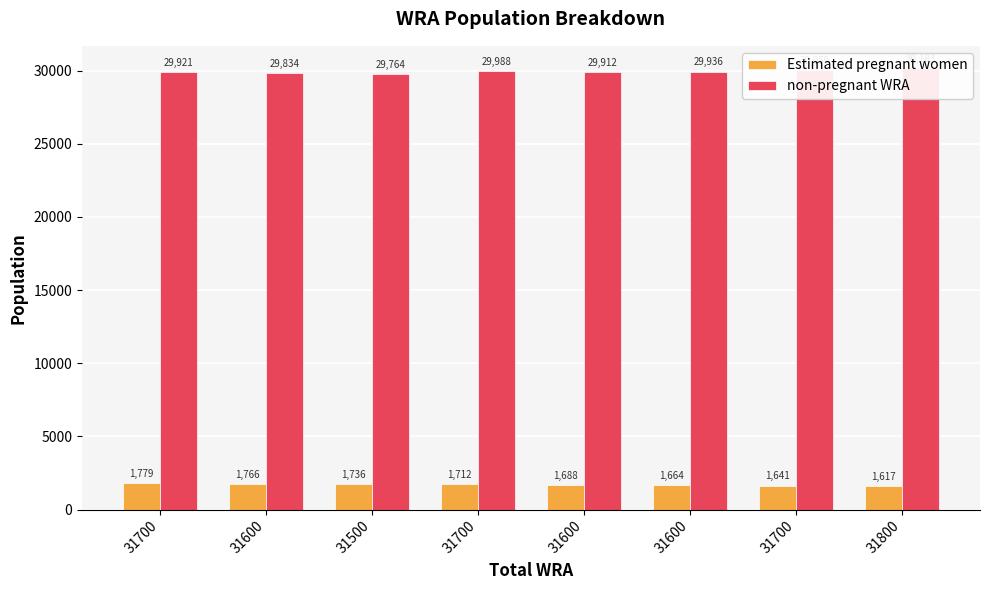

What is the label of the 3rd bar from the left?

31500